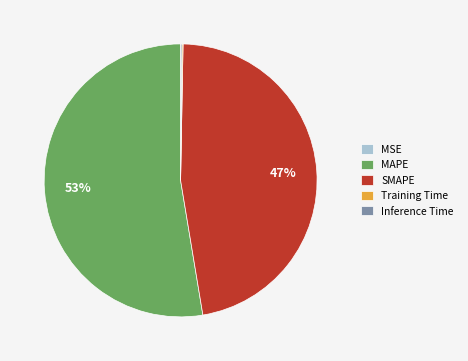

True or false: SMAPE accounts for 47% of the total.

True